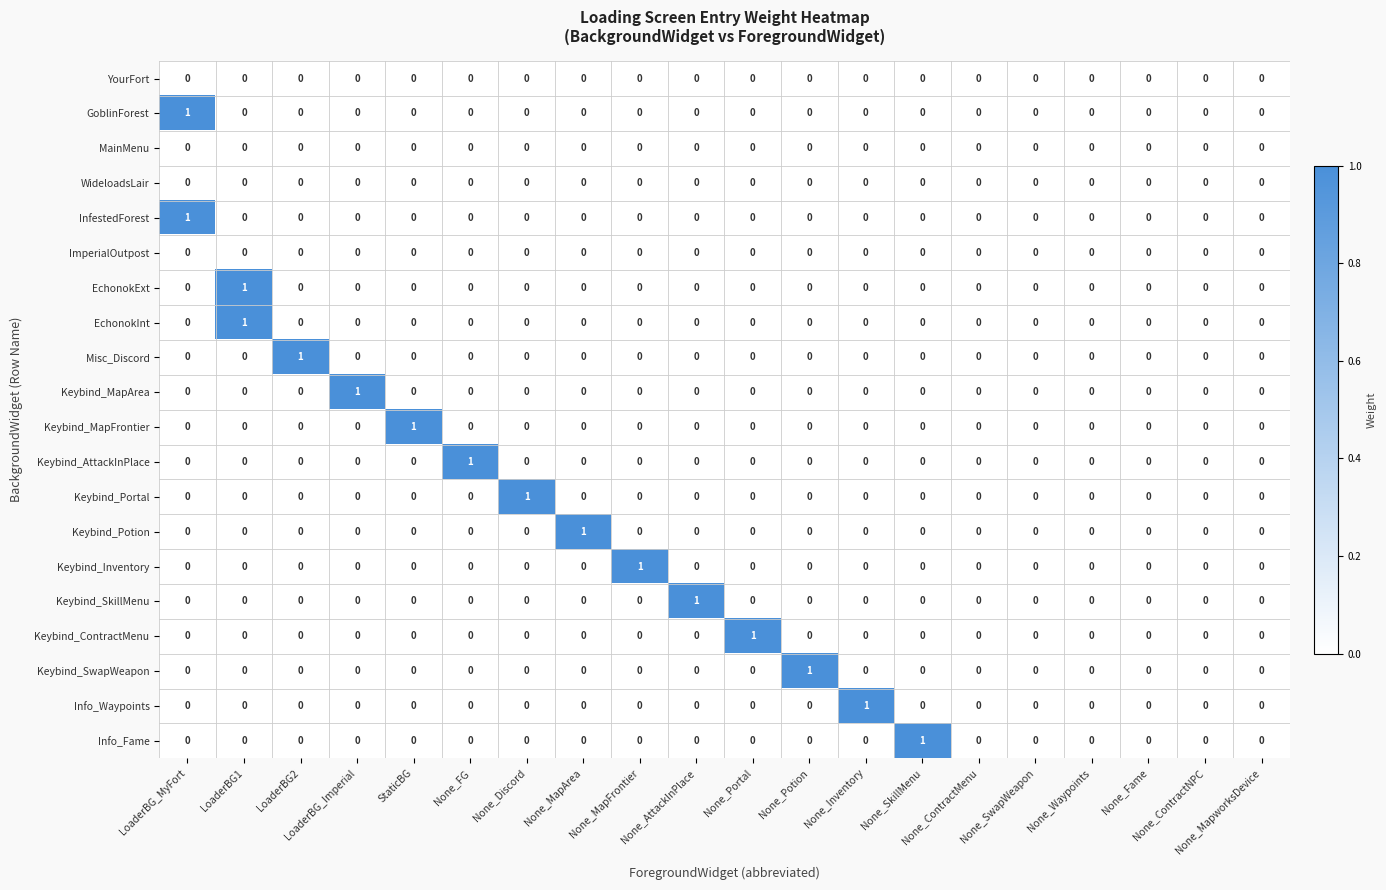

Between None_ContractNPC and StaticBG, which is larger?

None_ContractNPC